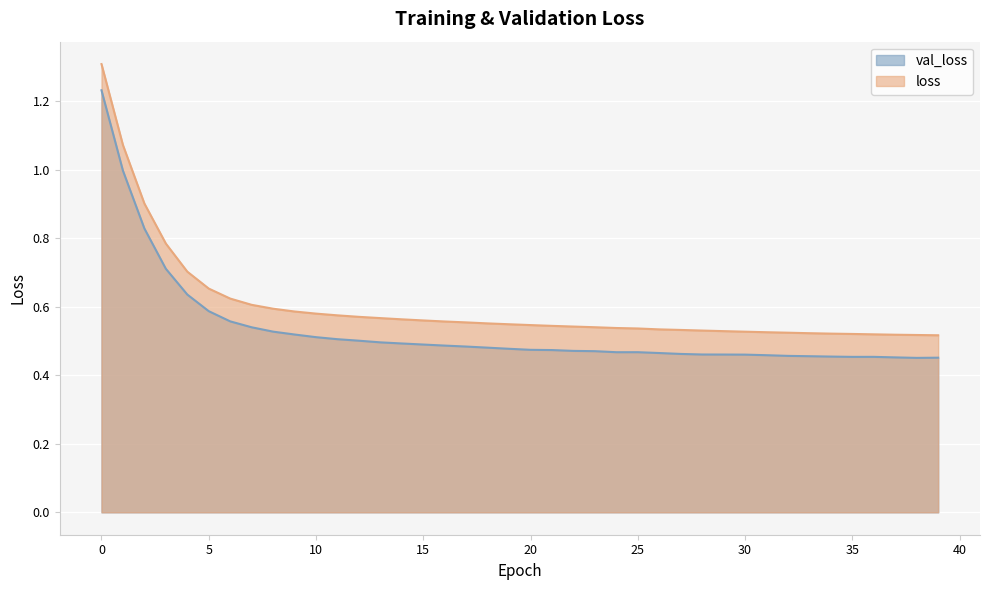

What are all the series names shown in the legend?

val_loss, loss